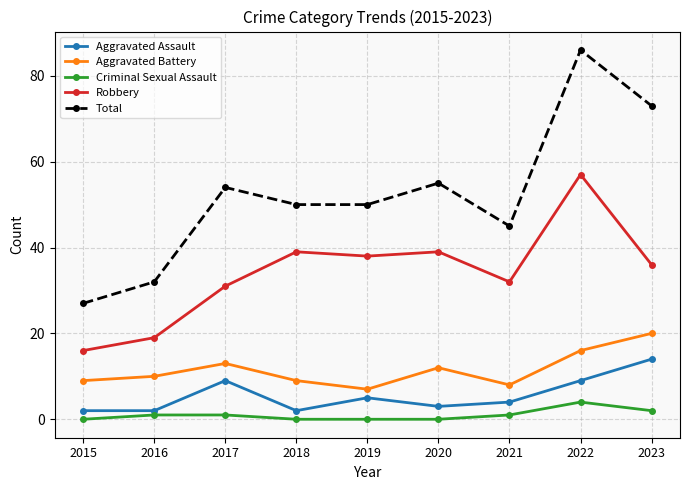

What is the average value of the Aggravated Battery series?

12